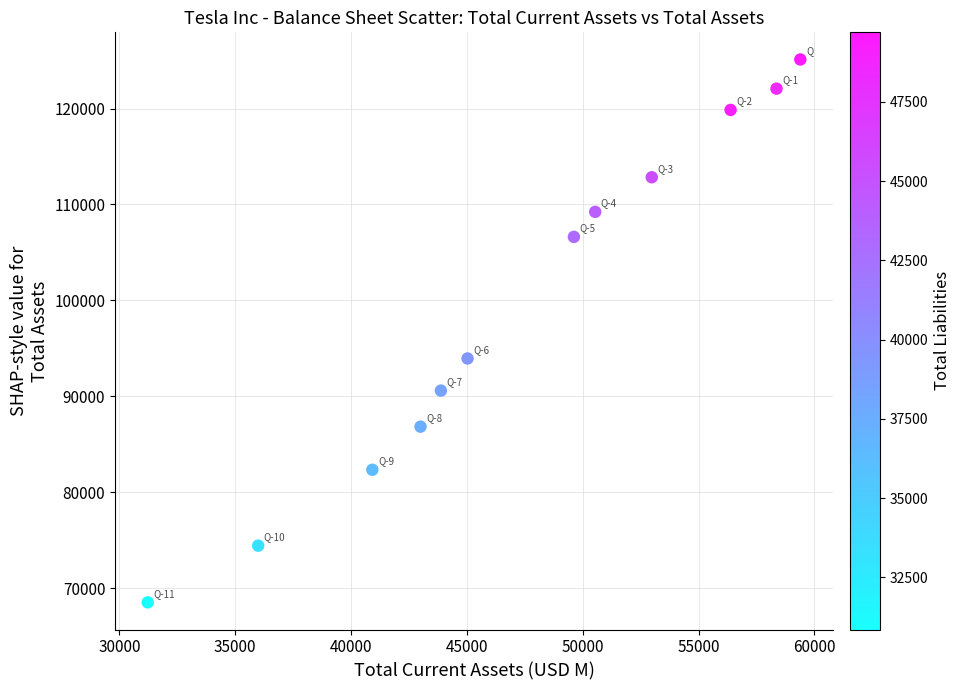

What is the range of Y values (max minus min)?

56598